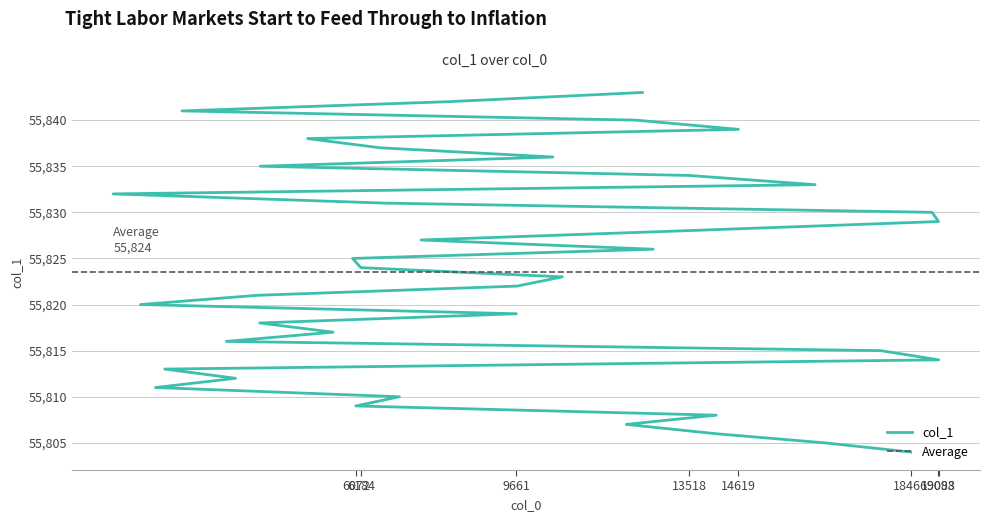

Where is the data nearest to the value 55823?

10685